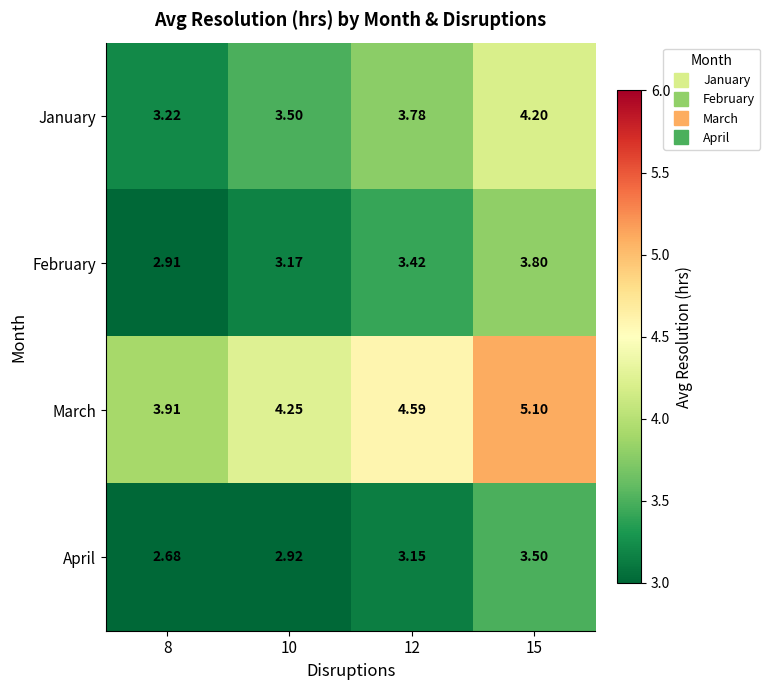

Which series has the largest total across all categories?

March